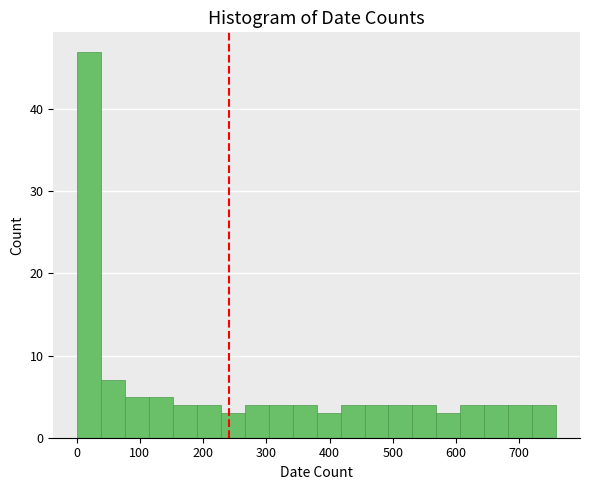

Around what value on the x-axis is the tallest bar? Give the approximate position of its centre, as read against the axis.

20